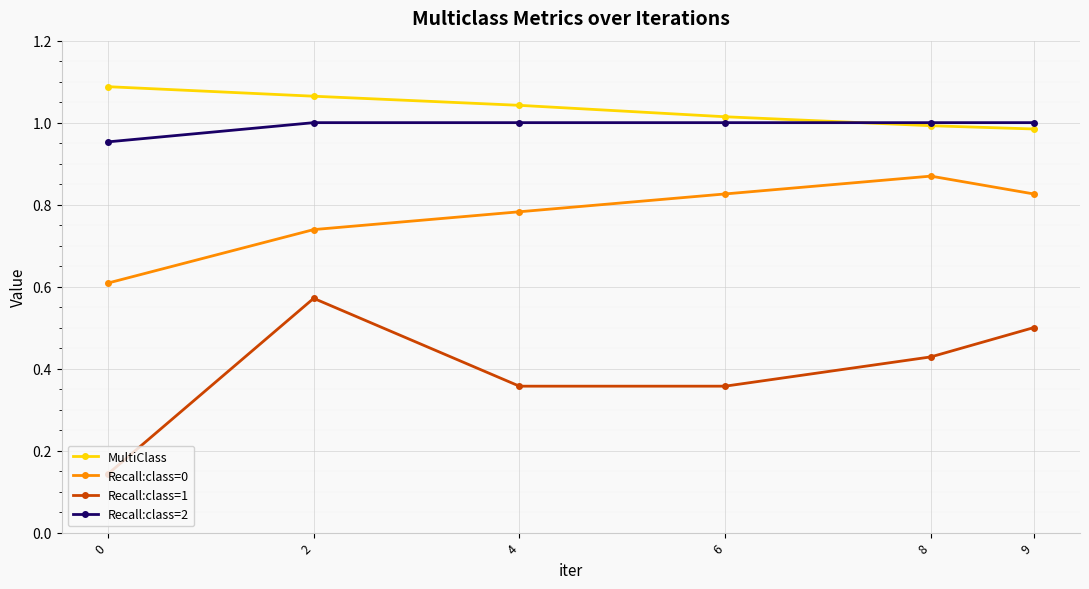

Is this an area chart (filled region under the line)?

No